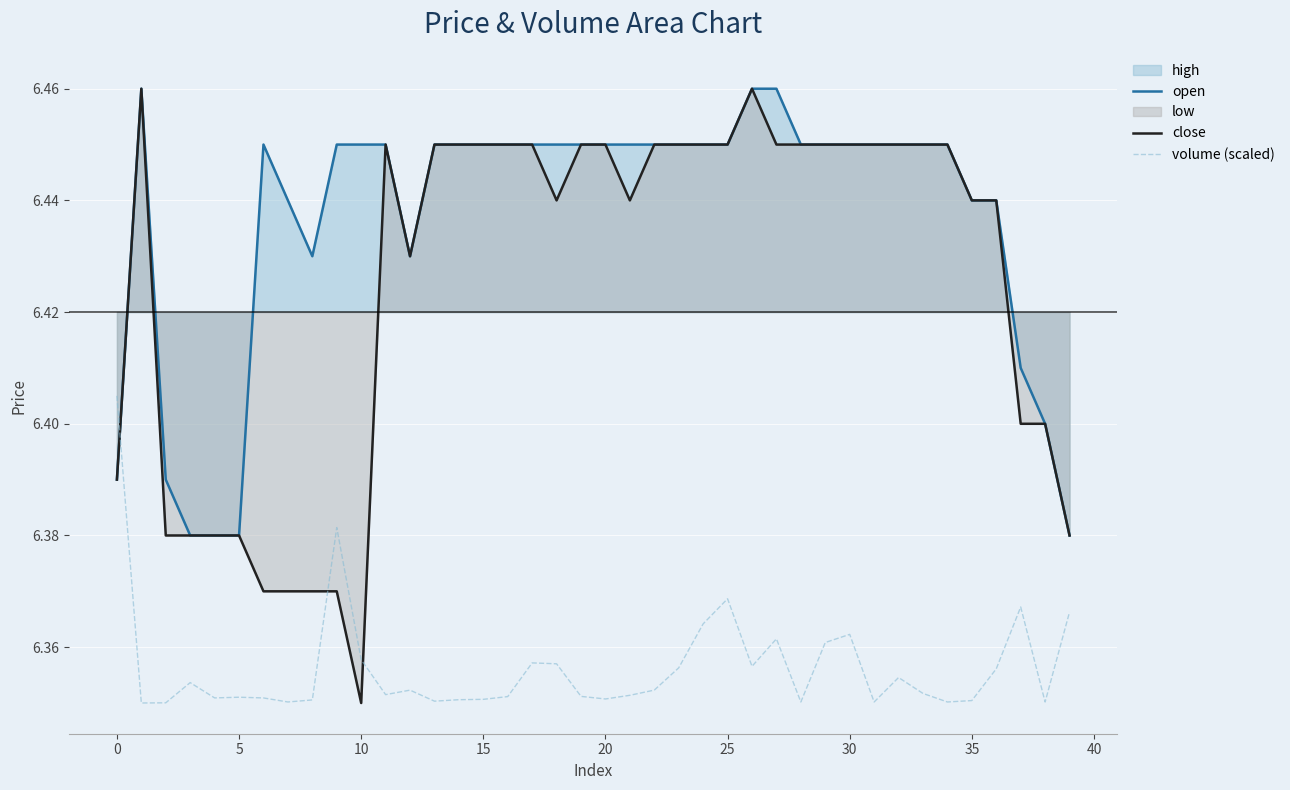

What is the maximum value shown in the chart?

6.5